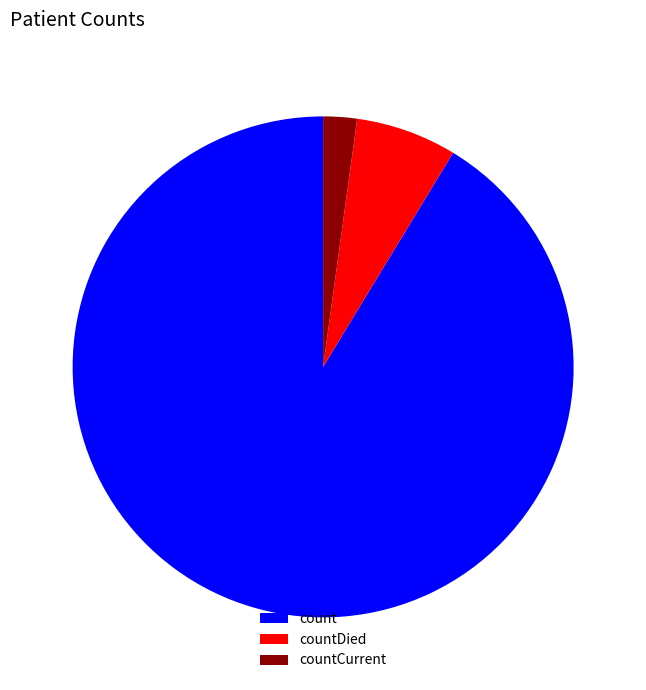

Which category has the smallest portion of the pie?

countCurrent